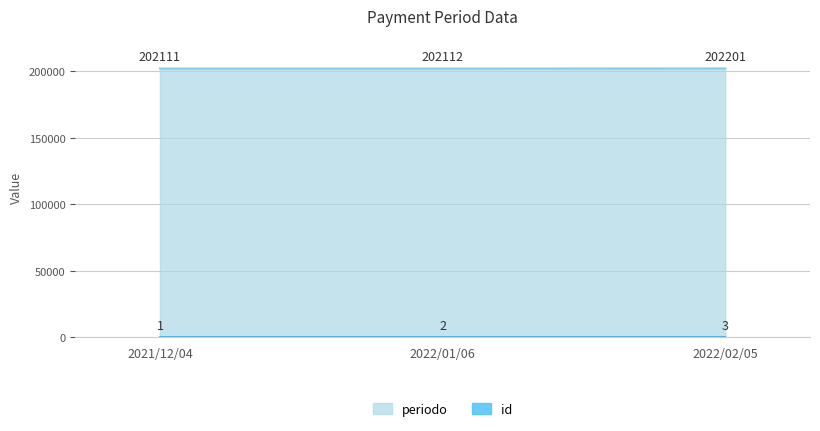

At which category is the sum across all series the highest?

2022/02/05